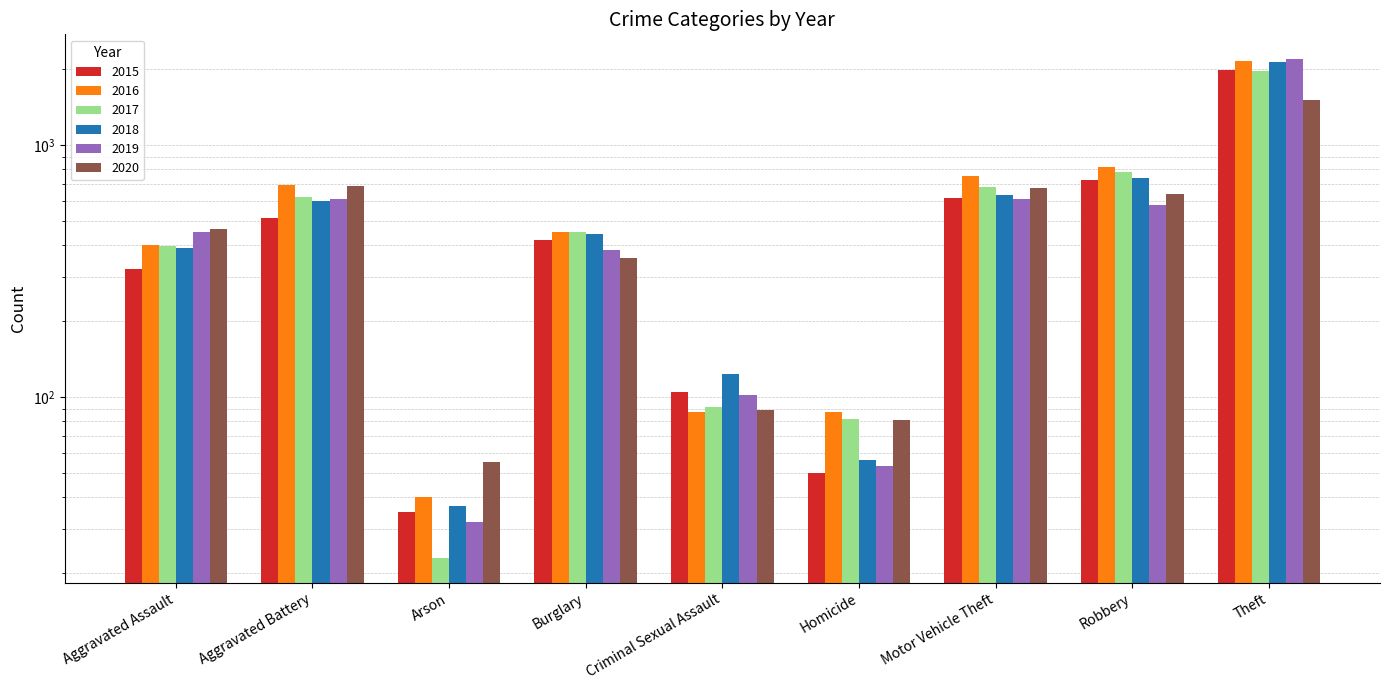

Is it true that 2020 equals 43 at Homicide?

False